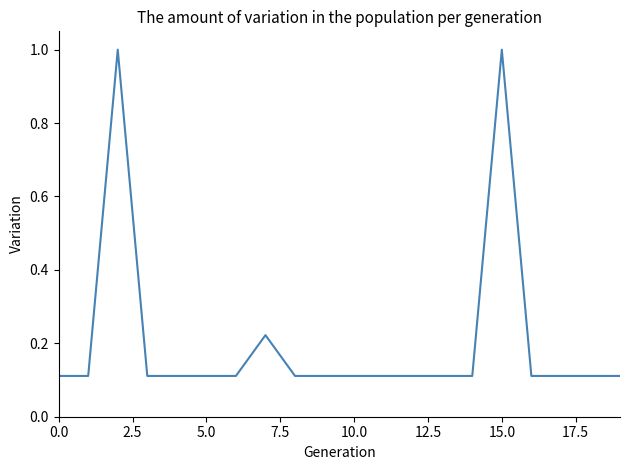

What is the difference between the maximum and minimum values?

0.9